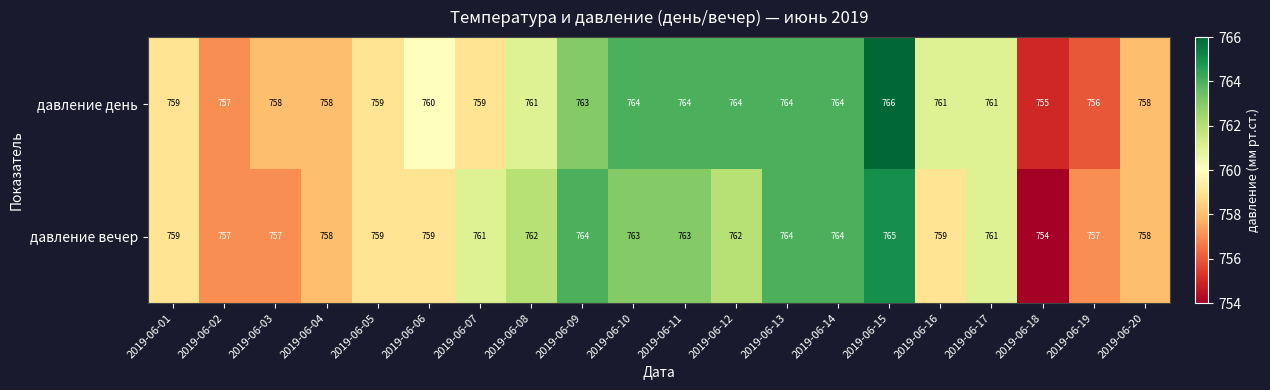

What is the sum of all давление день values?

15211